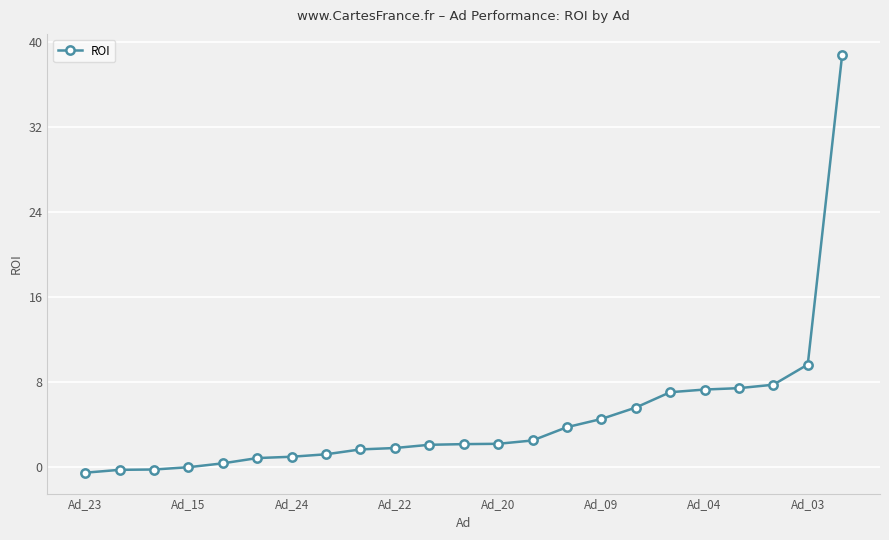

What is the greatest value displayed?

38.8